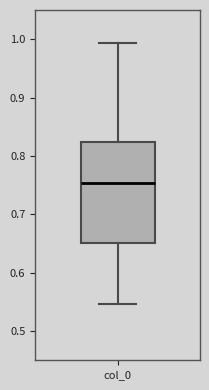

Where is the lower edge of the box for col_0 on the y-axis? The values are not printed on the chart, so give them approximately, as read against the axis.

0.65